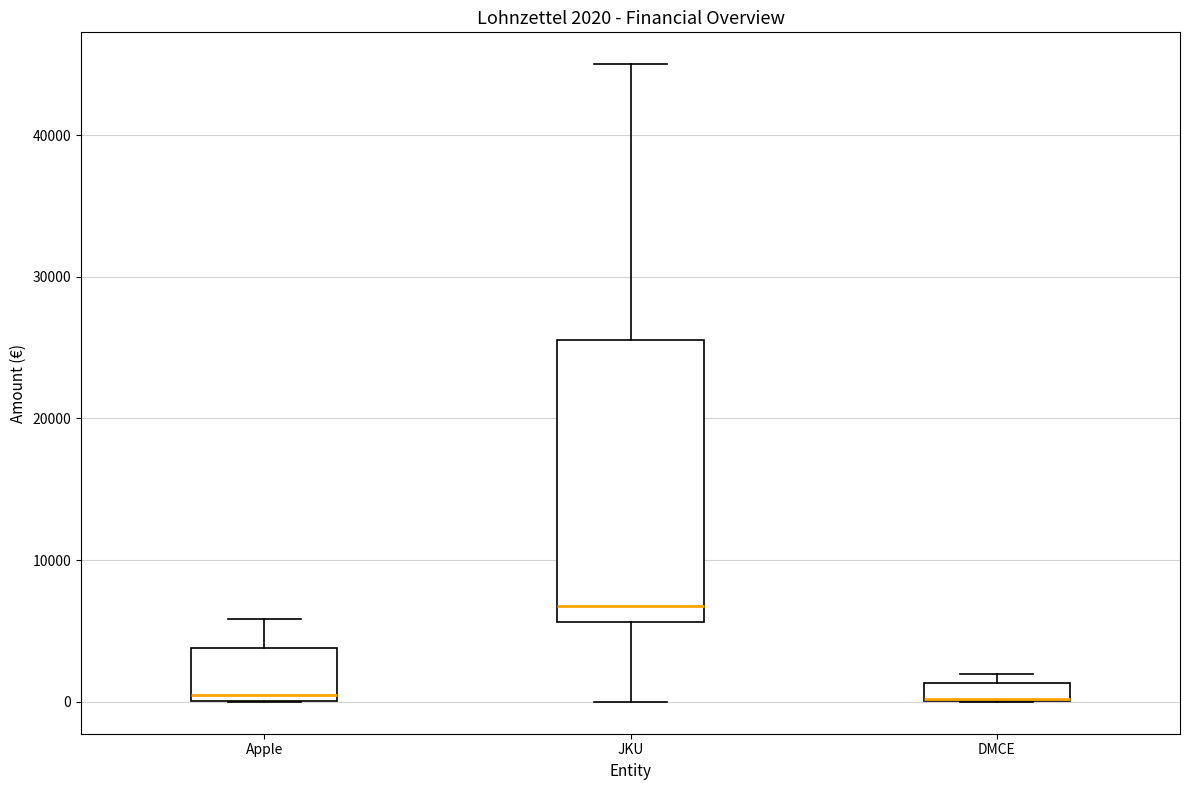

Comparing the boxes themselves (not the whiskers), which one is the tallest?

JKU